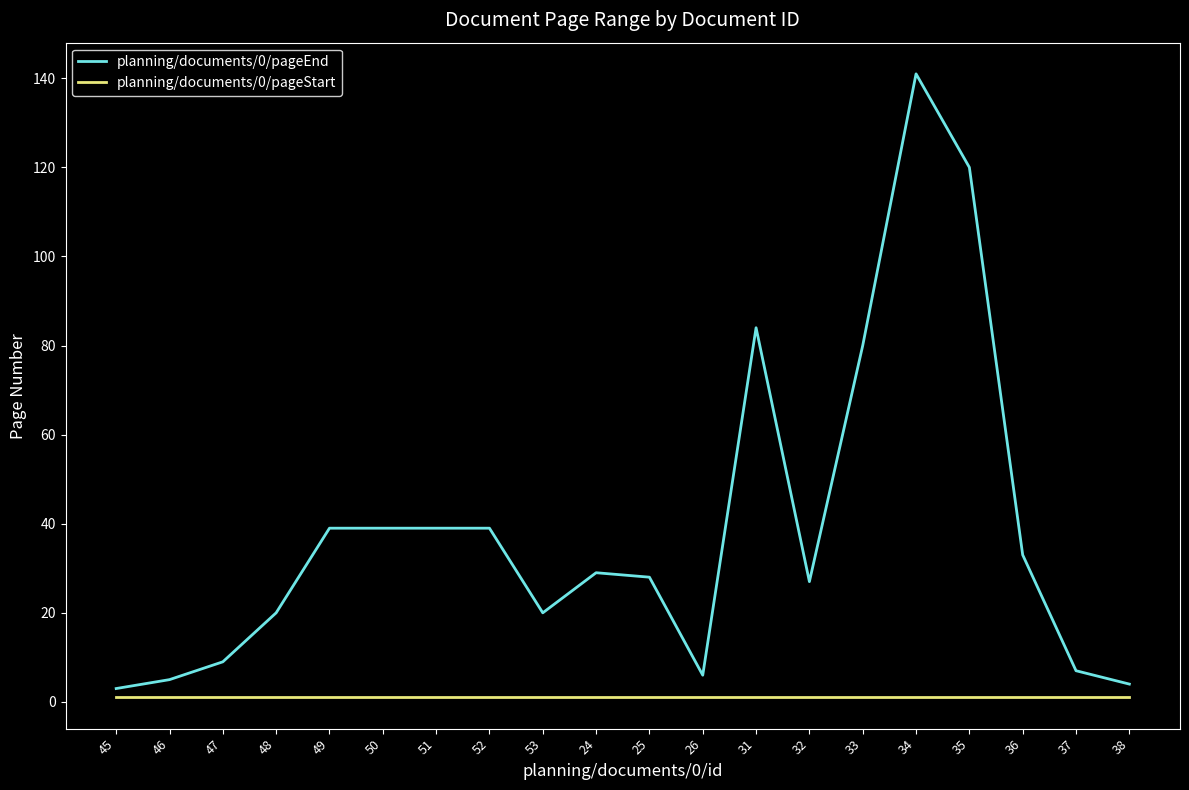

What is the highest value of the planning/documents/0/pageEnd series?

141